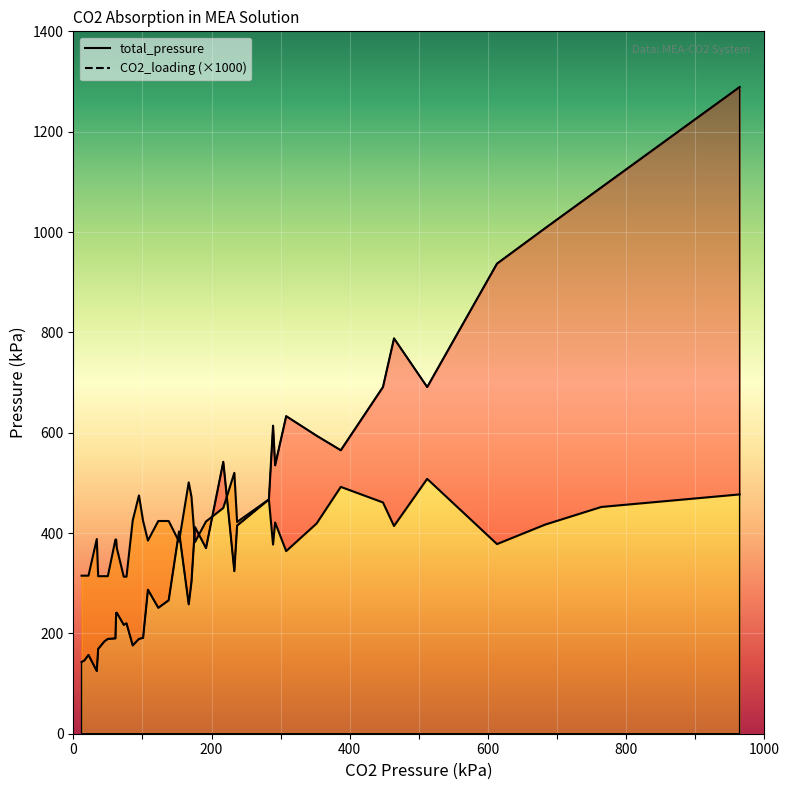

True or false: total_pressure has more than 0 interior local peaks.

True